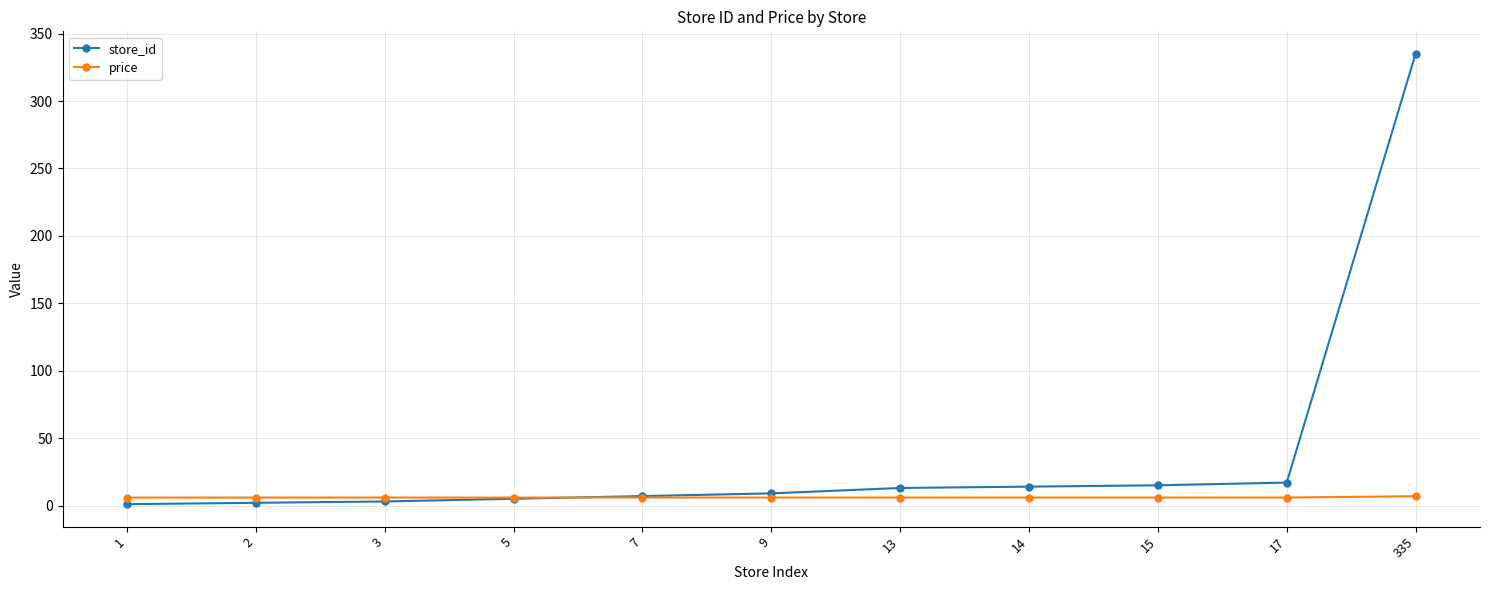

Rank the series by their maximum value, from lowest to highest.

price, store_id